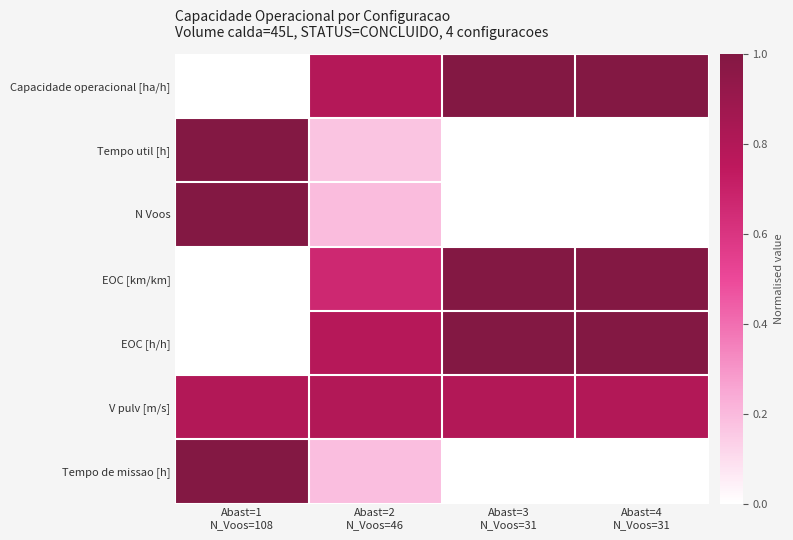

Rank the series at Abast=4 N_Voos=31 from highest to lowest value.

EOC [km/km], EOC [h/h], Capacidade operacional [ha/h], V pulv [m/s], Tempo util [h], N Voos, Tempo de missao [h]